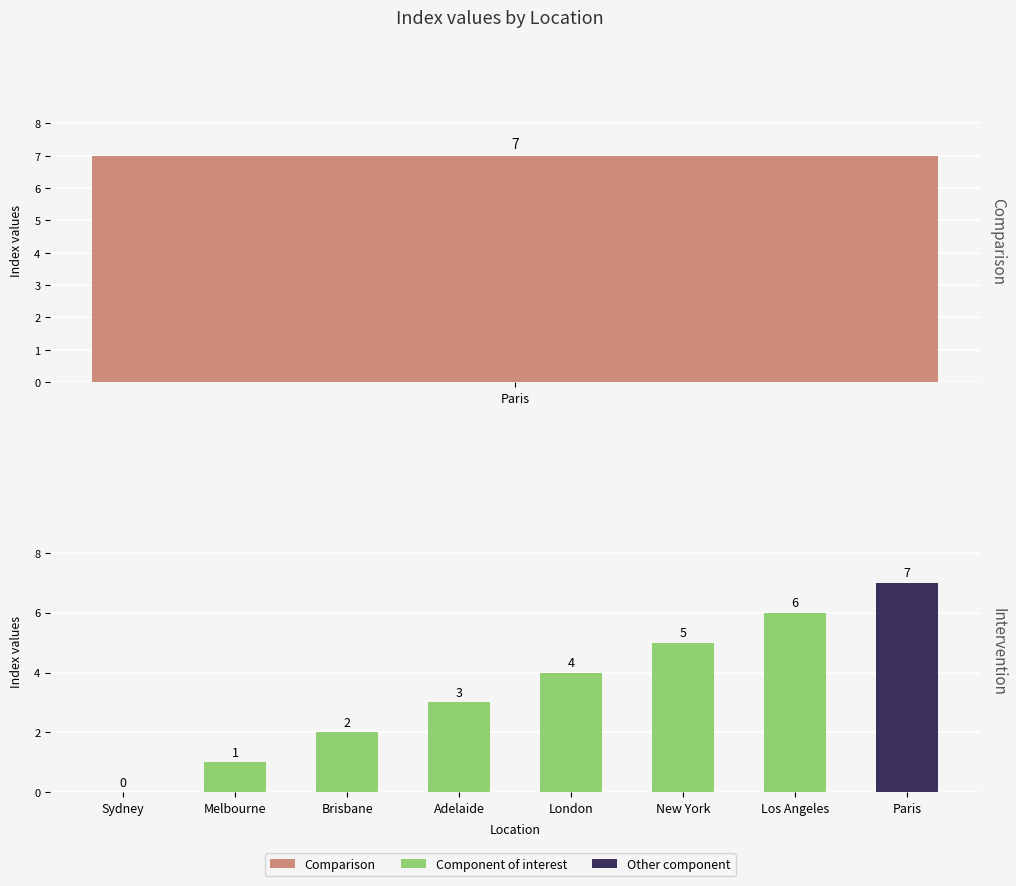

How many values are above zero?

7